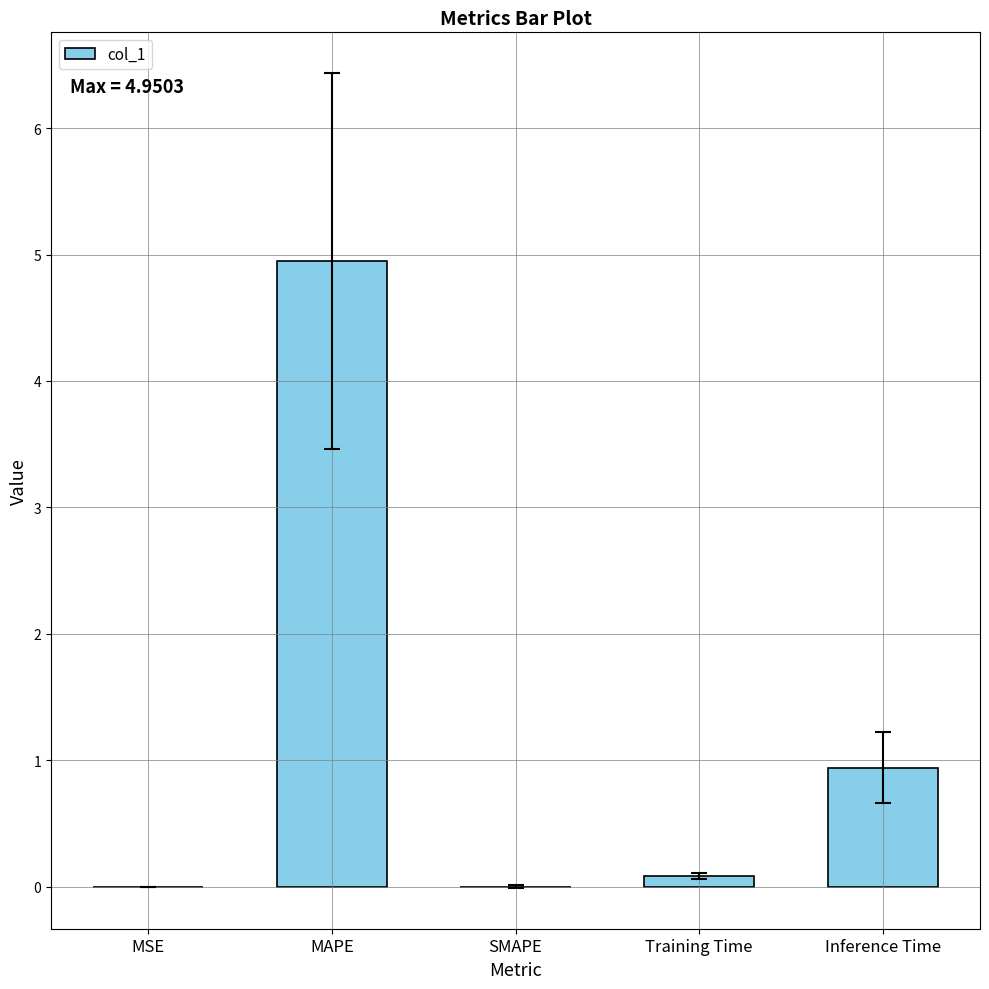

The chart shows a value of 5.0 at MAPE. True or false?

True